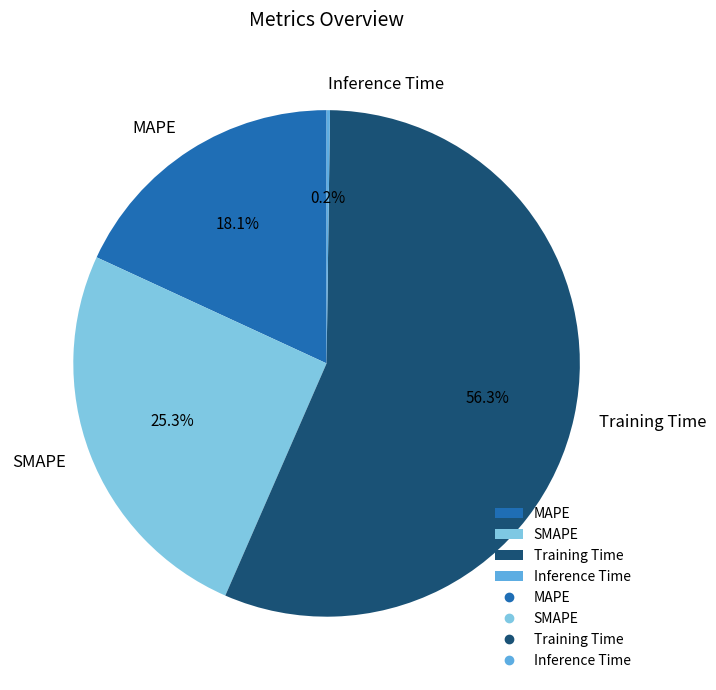

Does Training Time account for over 50% of the chart?

Yes